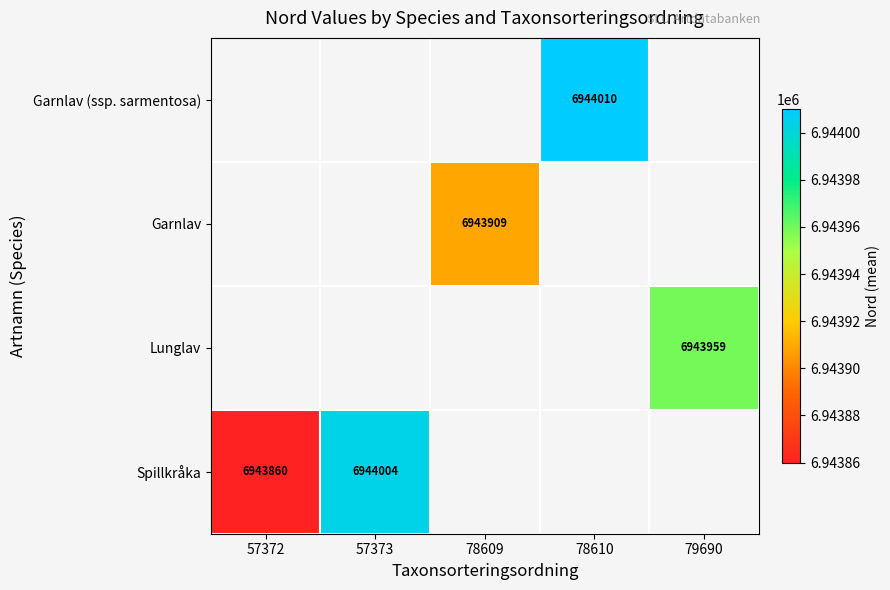

True or false: Garnlav has a value of 6943909 at 78609.

True